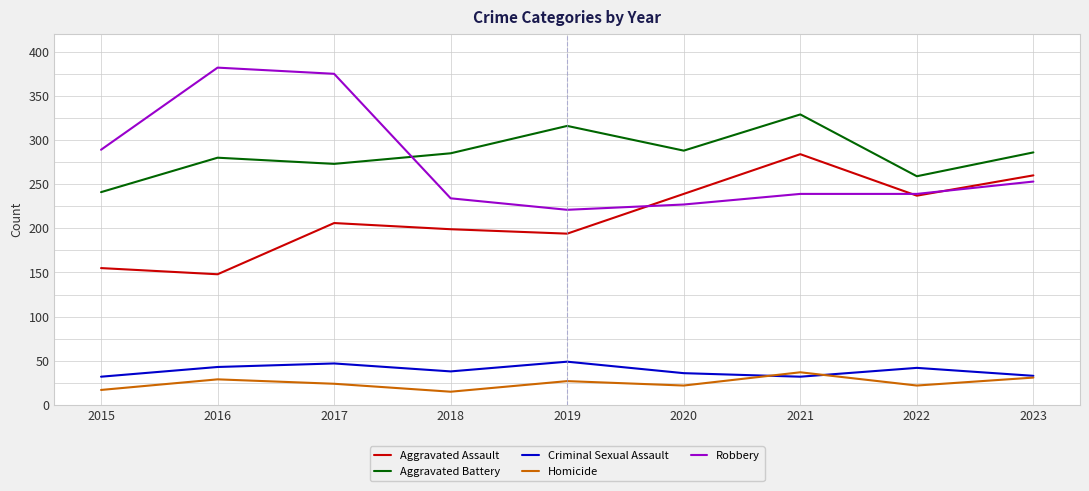

Where is Robbery nearest to the value 301?

2015